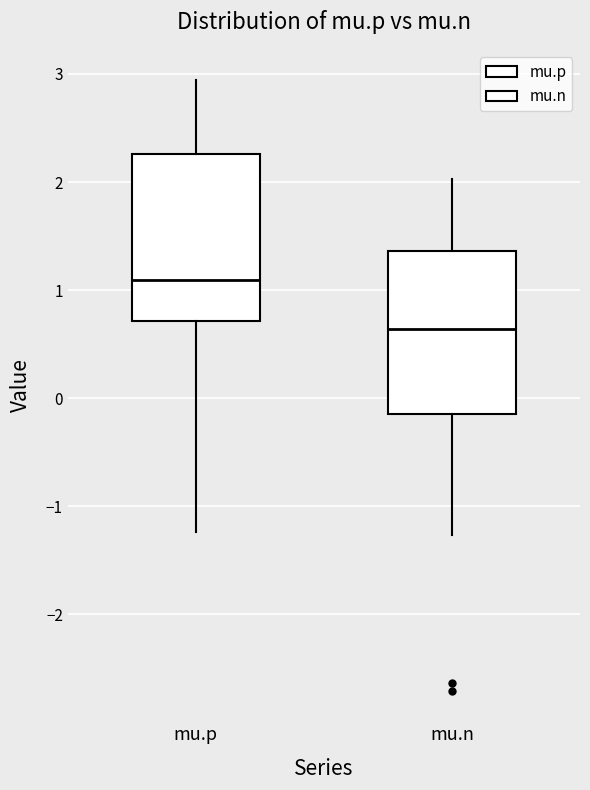

Reading left to right, transcribe this box plot: for each box, give where its median line is, the range the box spans, and where its two whiskers end, as read against the y-axis. The values are not printed on the chart, so give them approximately, as read against the axis.

mu.p: median 1.1, box 0.7 to 2.3, whiskers -1.2 to 2.9
mu.n: median 0.6, box -0.1 to 1.4, whiskers -1.3 to 2.0